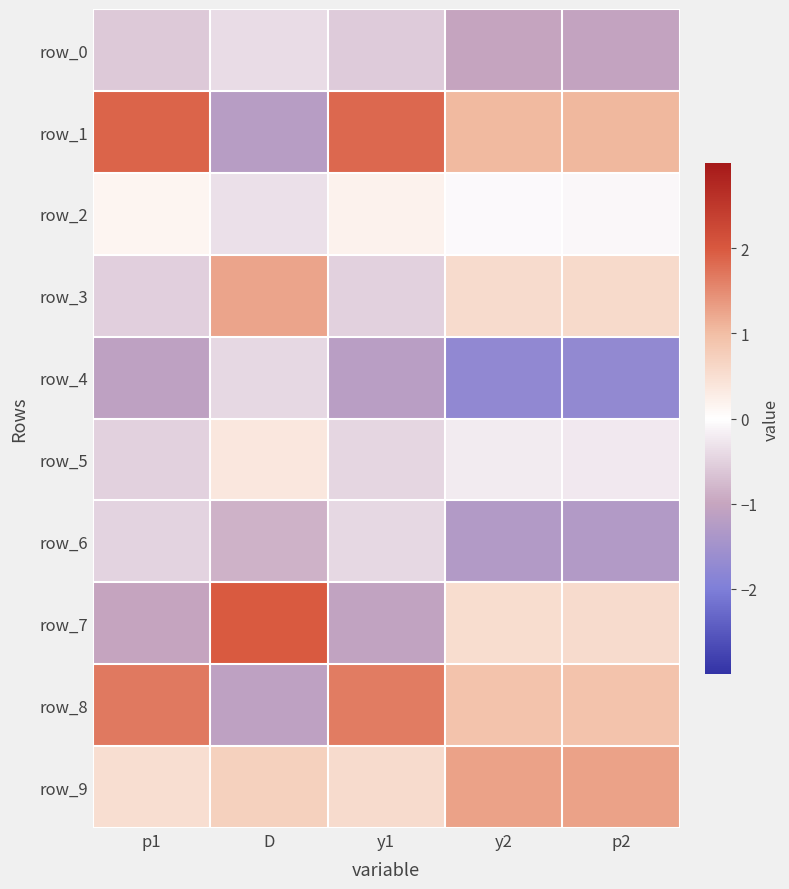

Is the value of row_1 at p1 greater than the value of row_9 at y1?

Yes